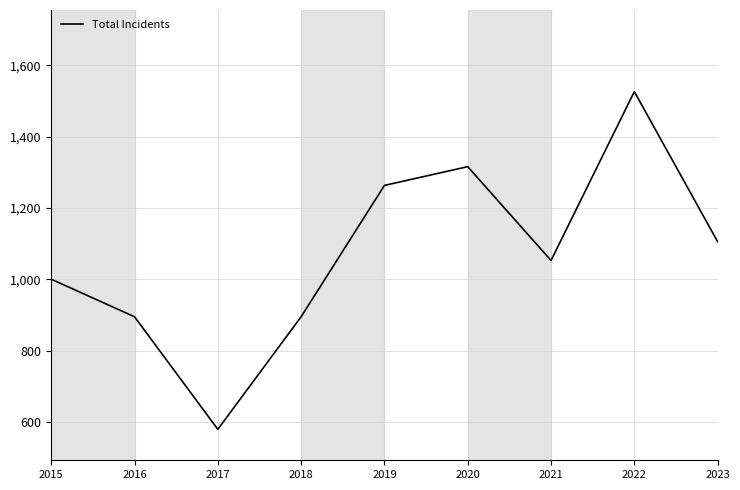

What is the difference between the second highest and second lowest values?

421.1